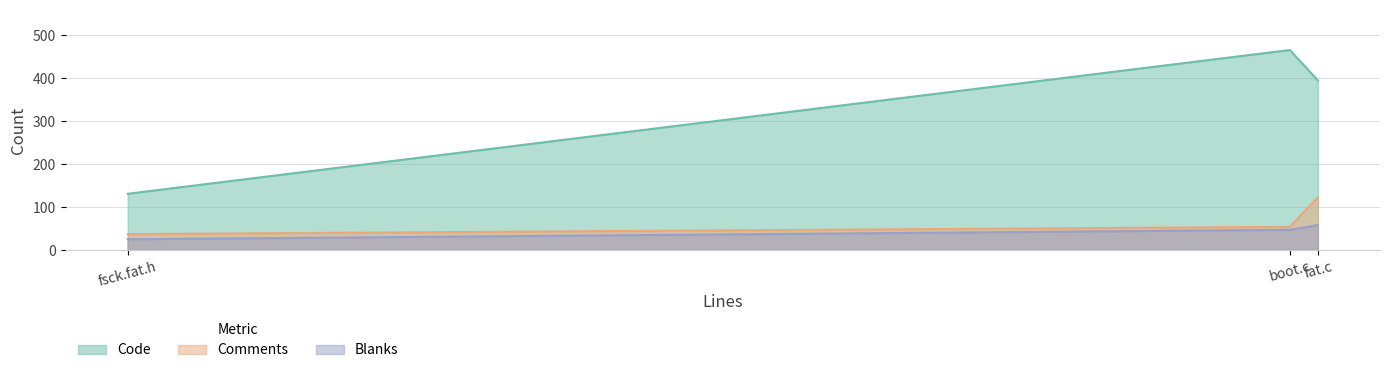

Rank the series by their maximum value, from lowest to highest.

Blanks, Comments, Code